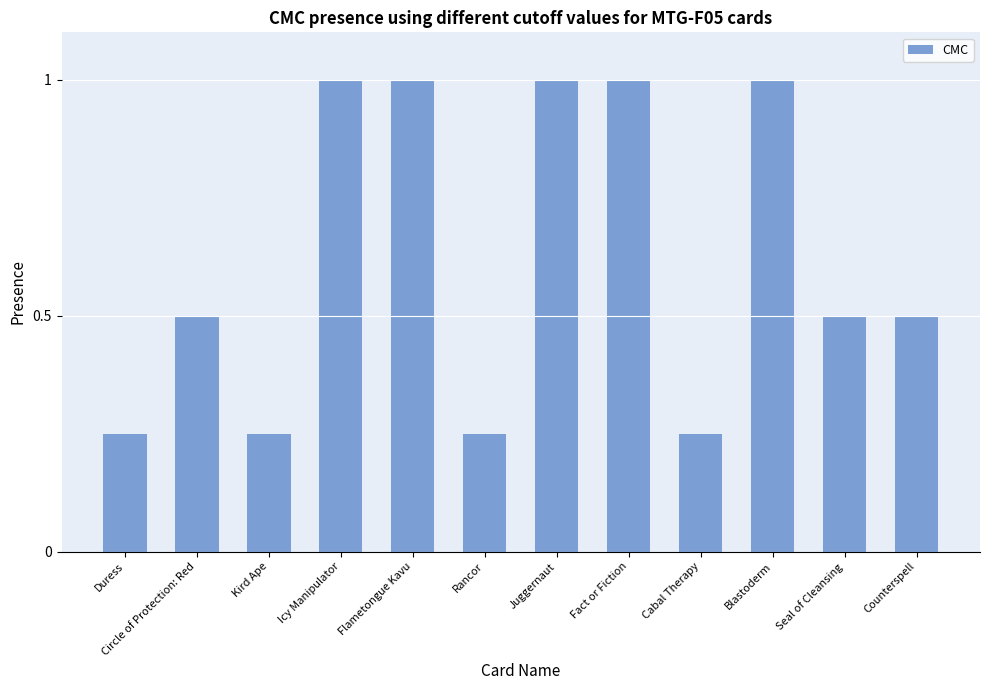

What is the label of the 10th bar from the left?

Blastoderm